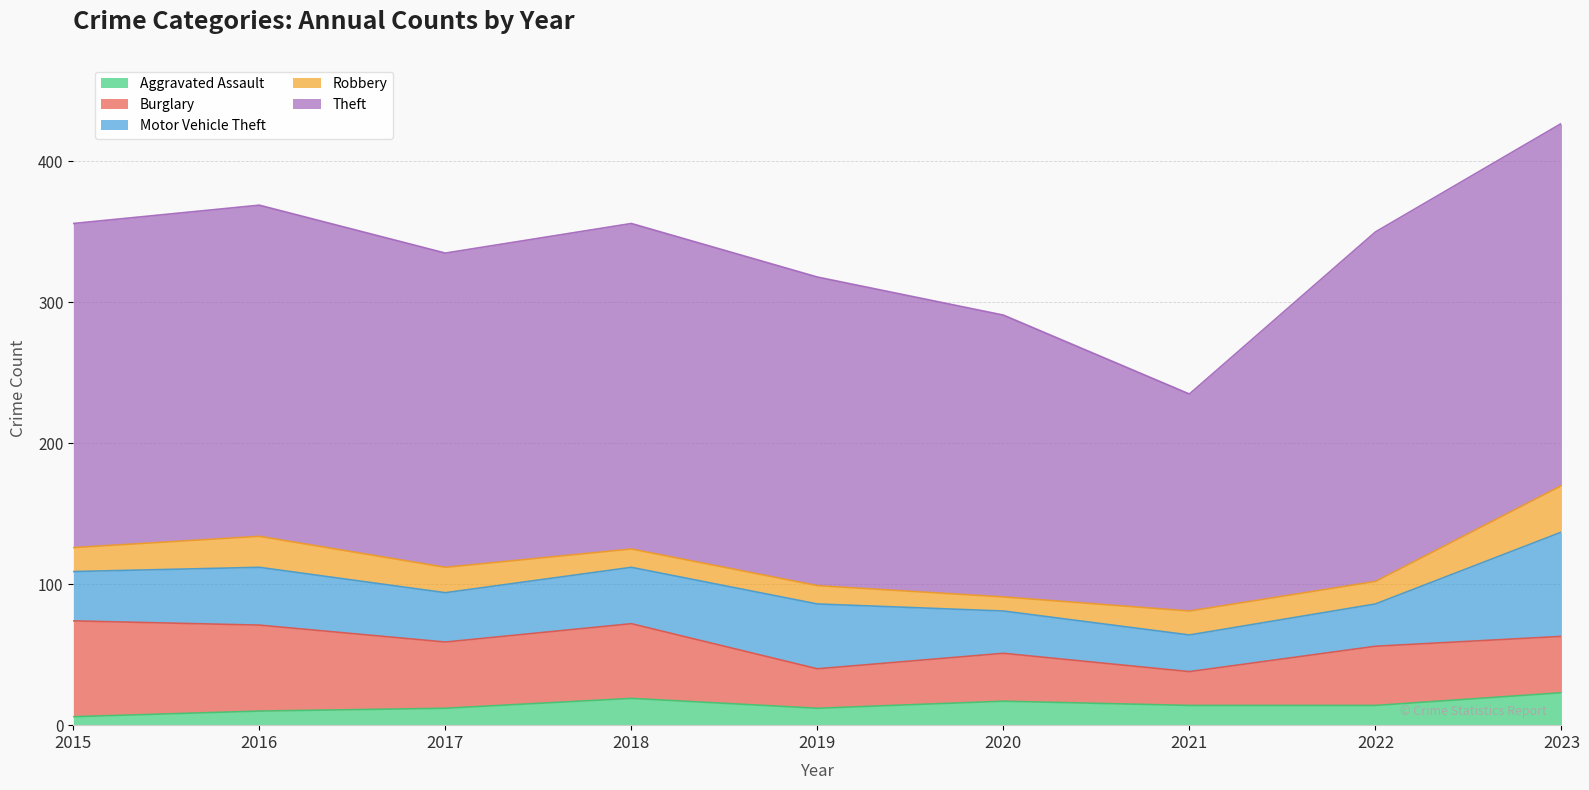

True or false: Theft has more than 0 interior local peaks.

True